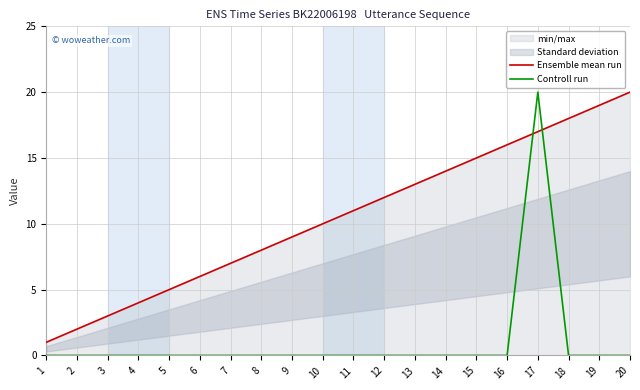

Between 9 and 20, which is larger?

20